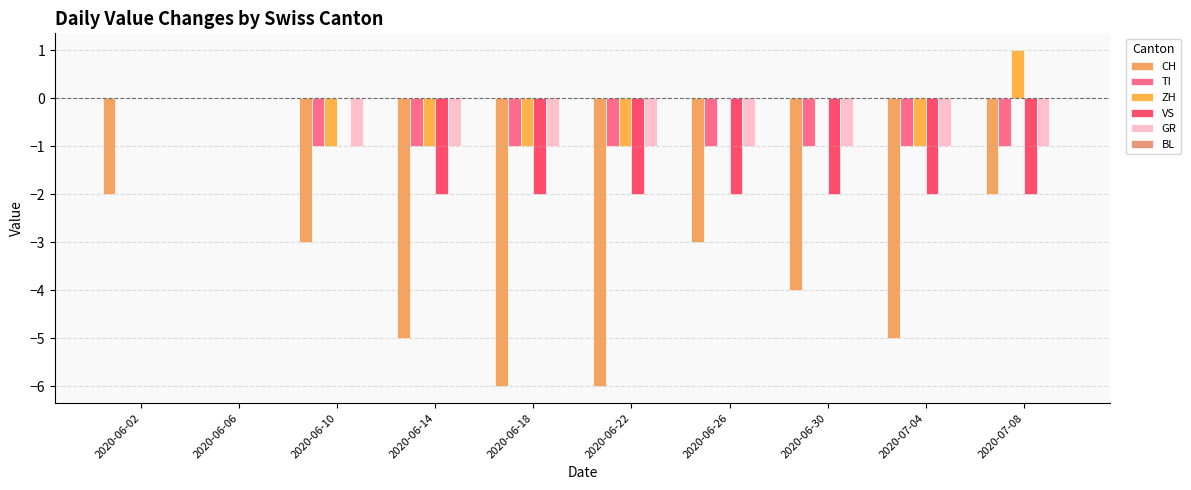

How many series are shown in this chart?

5